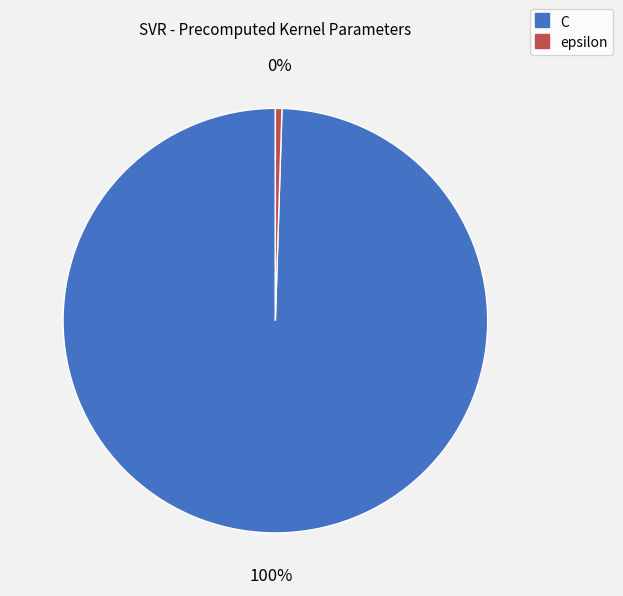

Does any single category account for the majority?

Yes